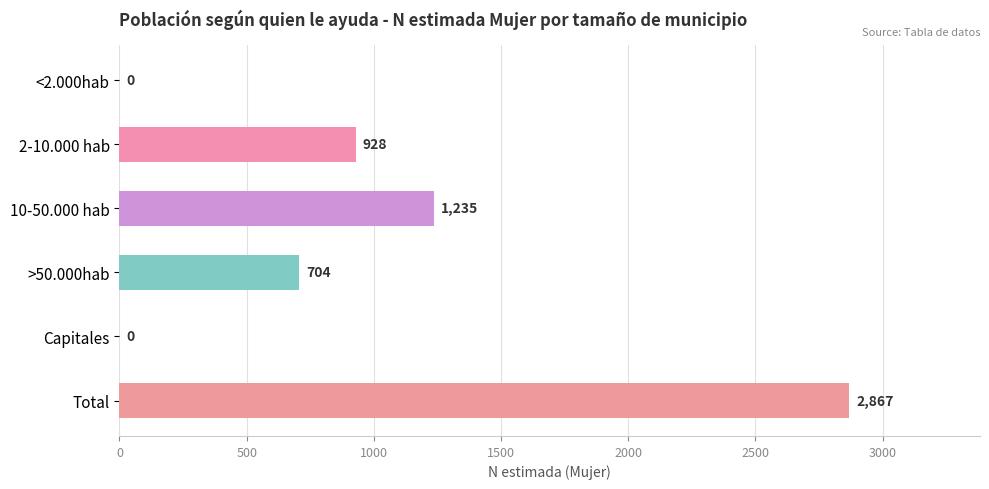

Read the value at 10-50.000 hab, to the nearest 10.

1240